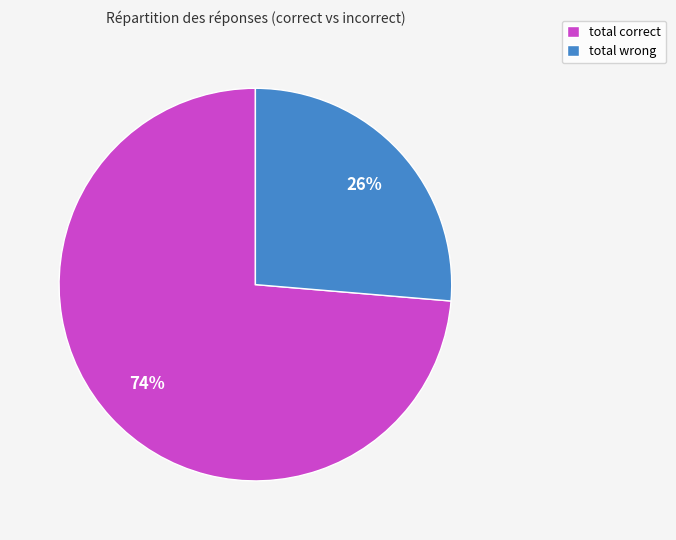

What is the smallest slice in the pie chart?

total wrong